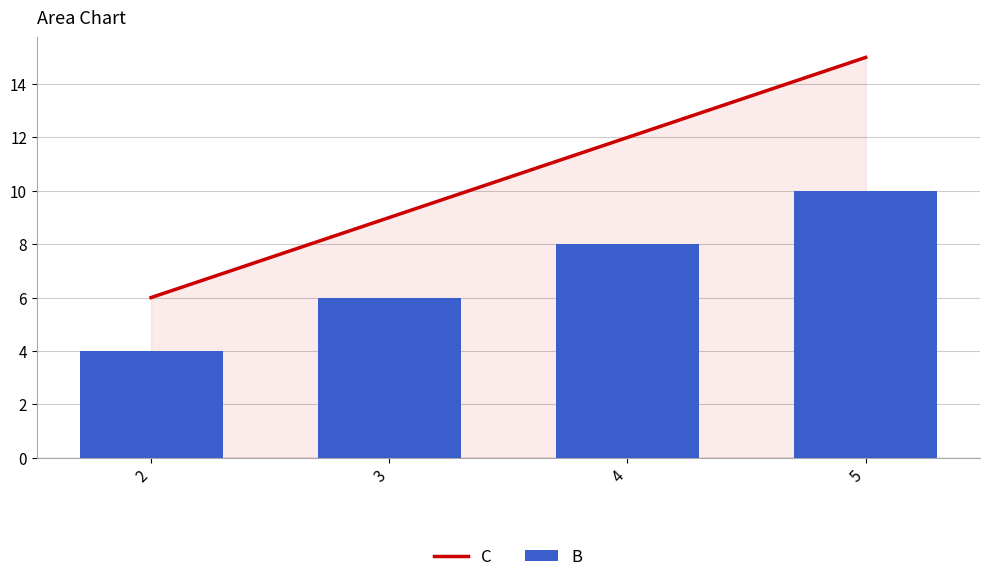

Which series has the largest total across all categories?

C